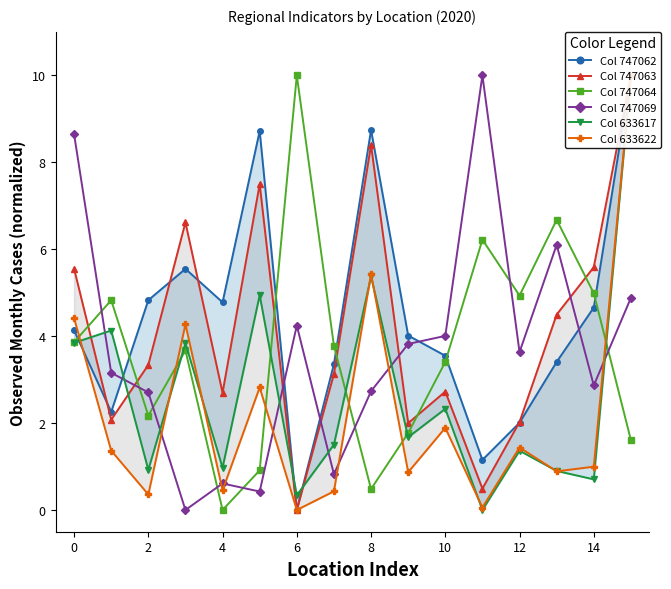

Which series has the widest spread of values?

Col 747062